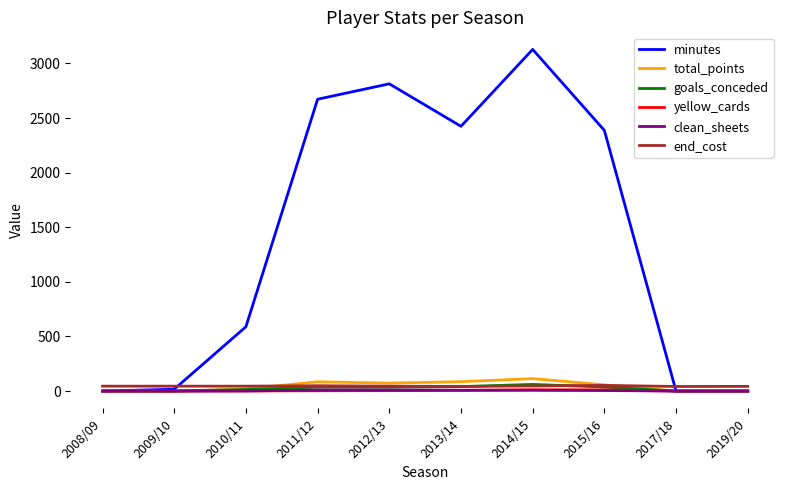

What is the minimum value shown in the chart?

-2